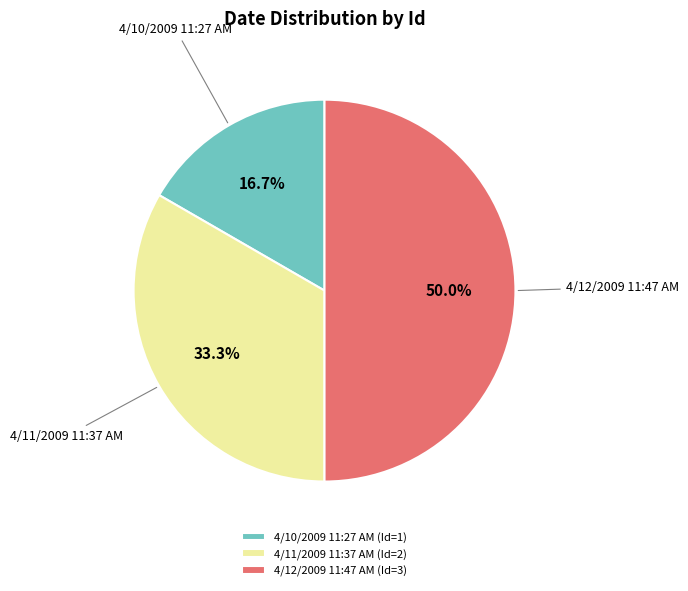

Is it true that 4/12/2009 11:47 AM is 50% of the pie?

True